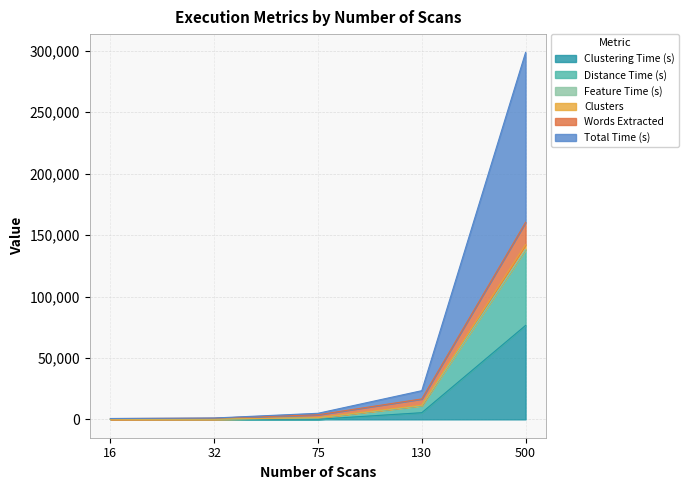

What is the maximum value for Clustering Time (s)?

76481.9